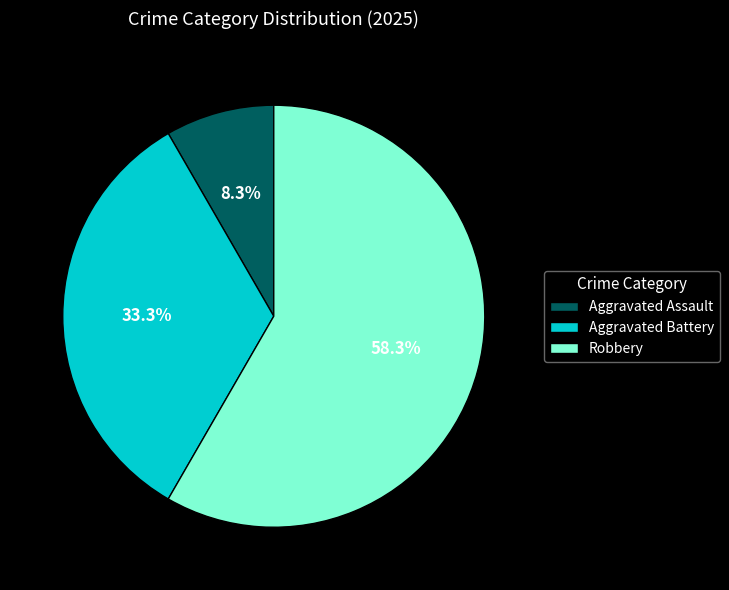

Count the number of slices in the pie.

3